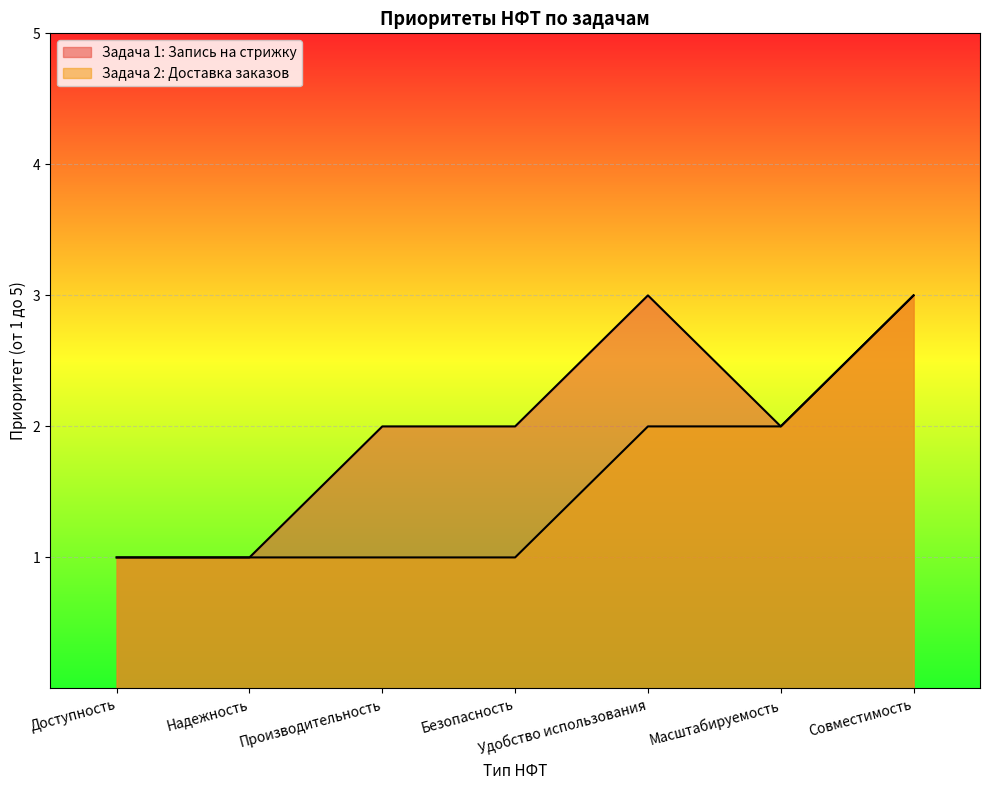

True or false: Задача 1: Запись на стрижку has more than 0 interior local peaks.

True